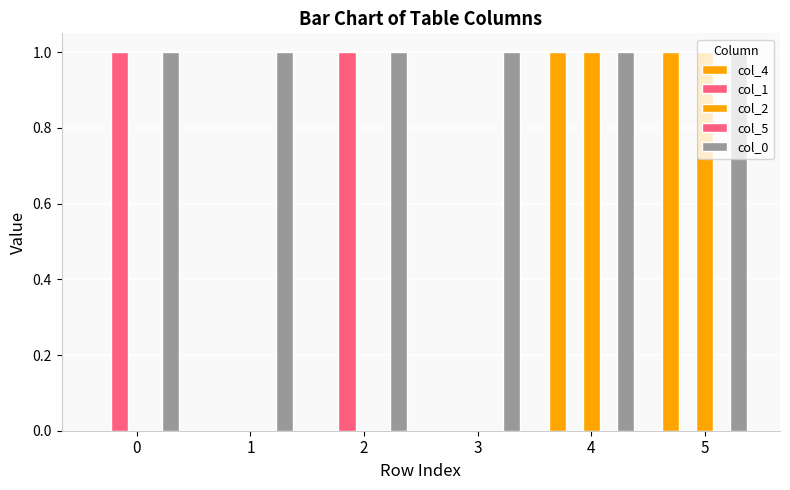

Which series has the largest total across all categories?

col_0